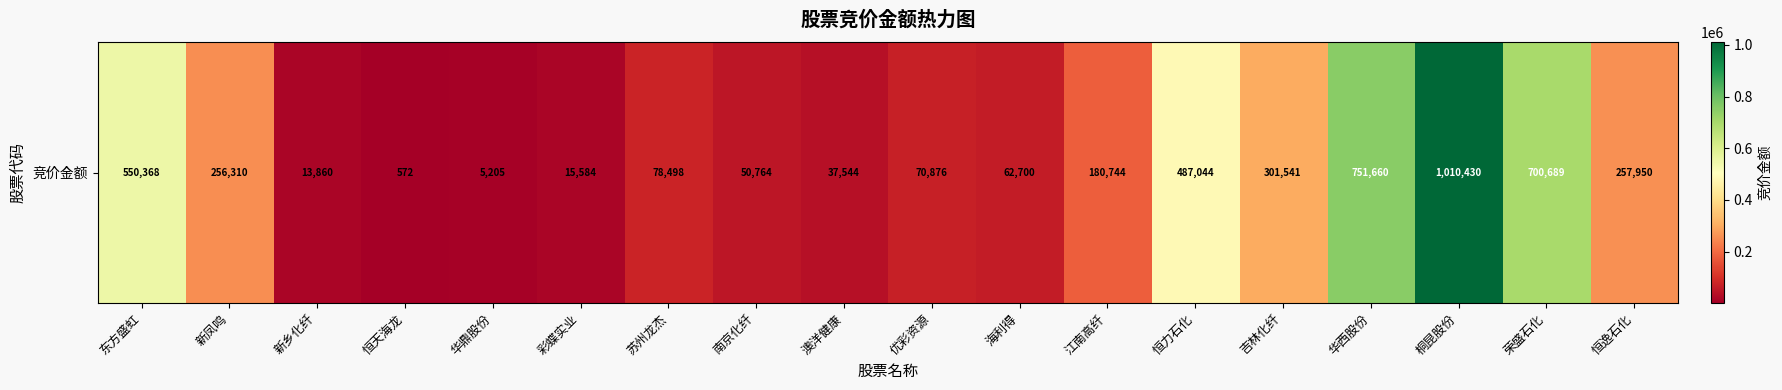

True or false: the data shows 5205 at 华鼎股份.

True